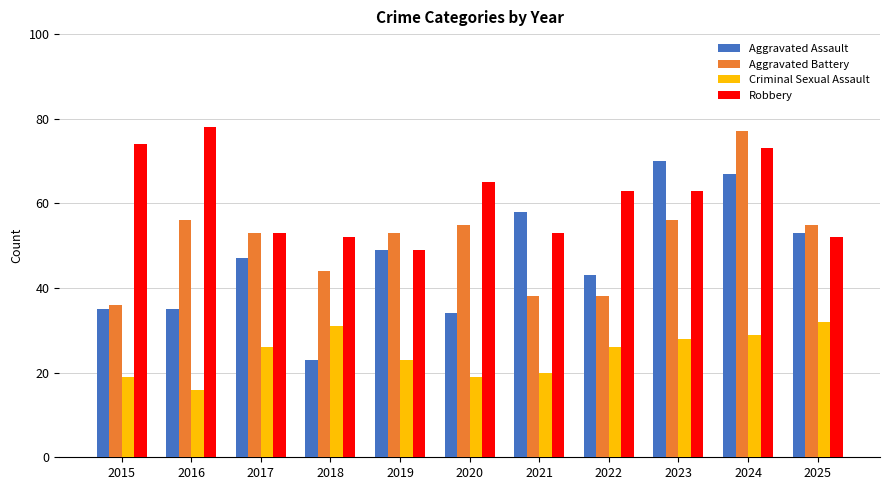

Where does the Aggravated Battery series first go above 53?

2016